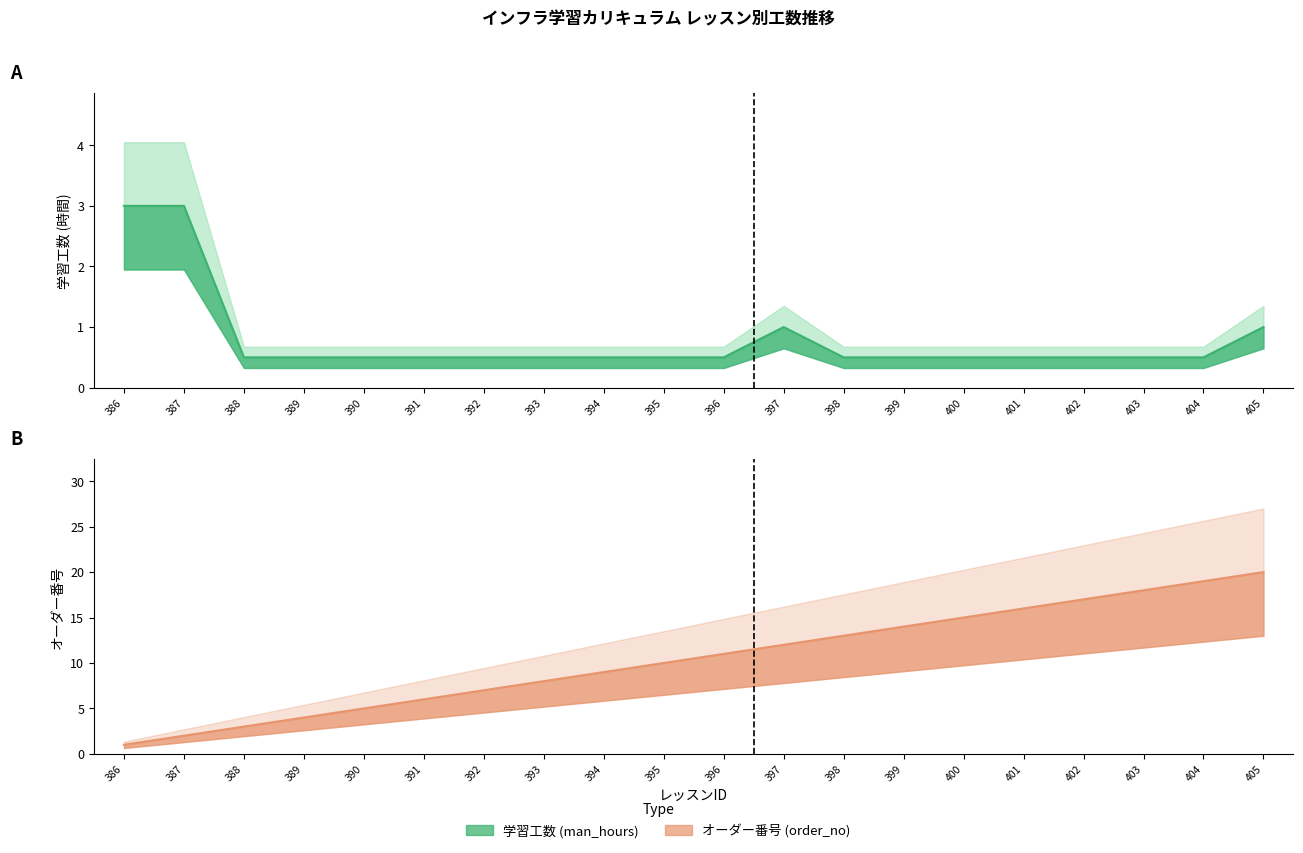

What is the approximate value of オーダー番号 (order_no) at 399?

14.0